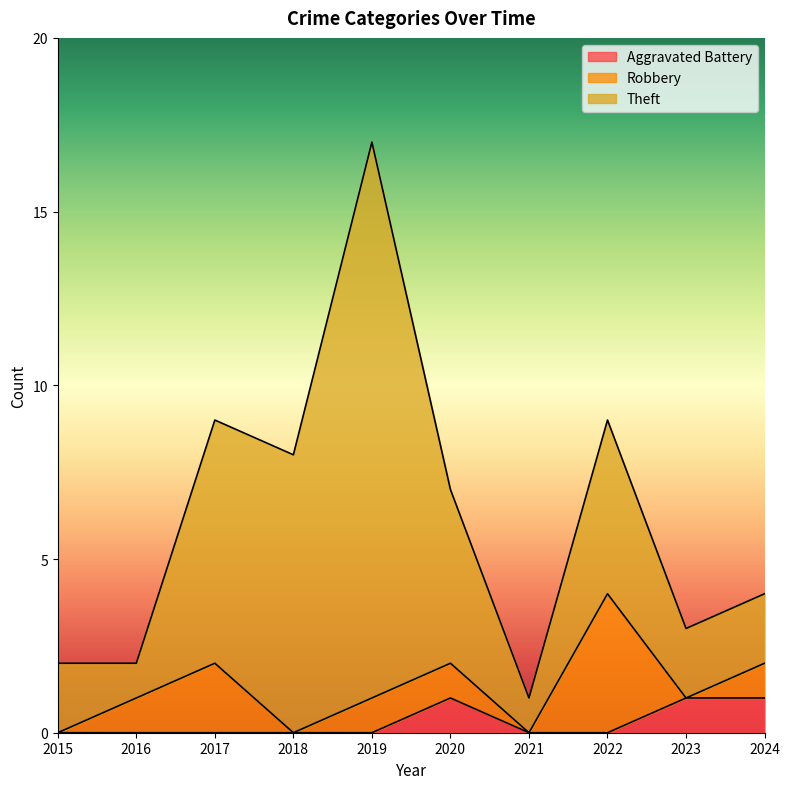

True or false: Aggravated Battery has a value of 0 at 2018.

False